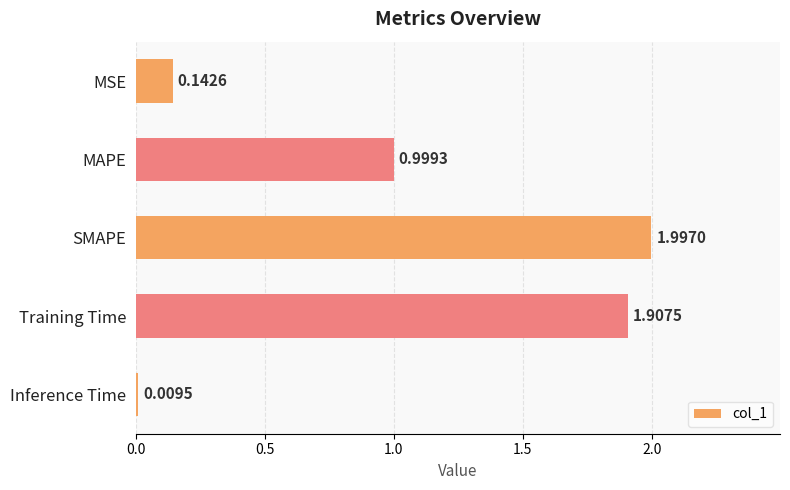

Rank the categories by value from lowest to highest.

Inference Time, MSE, MAPE, Training Time, SMAPE